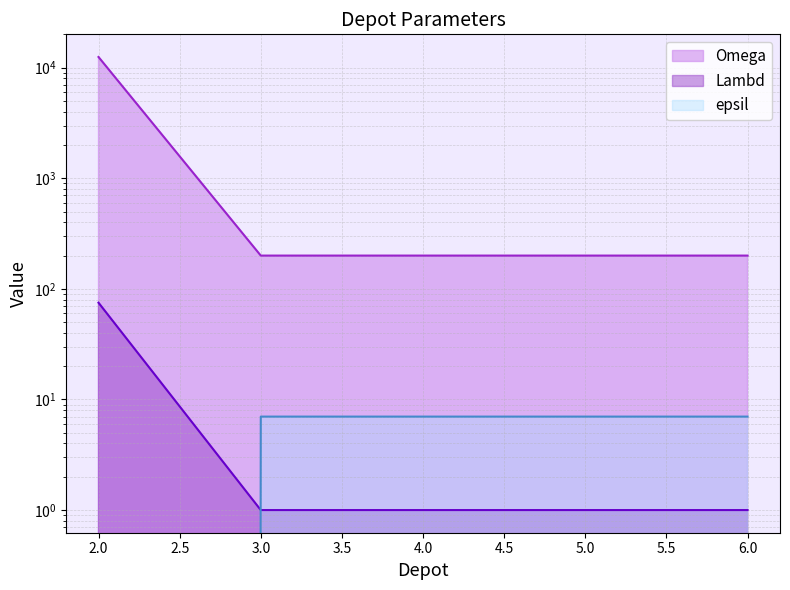

What is the sum of the Lambd values at 5 and 4?

400